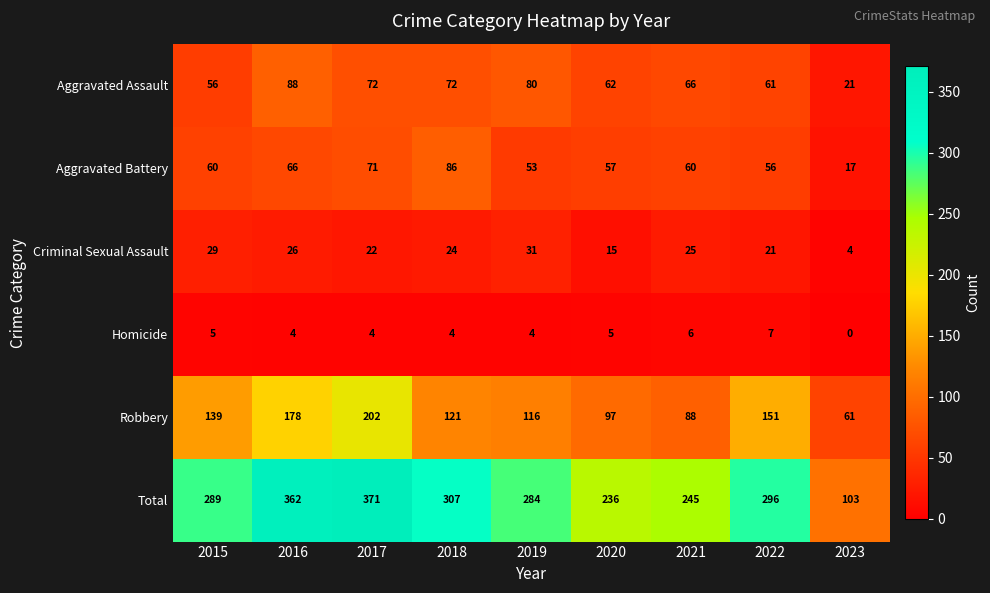

Rank the series at 2022 from lowest to highest value.

Homicide, Criminal Sexual Assault, Aggravated Battery, Aggravated Assault, Robbery, Total